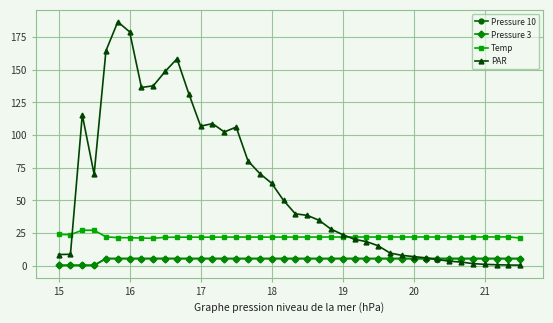

What is the difference between the second highest and second lowest values in the PAR series?

178.5